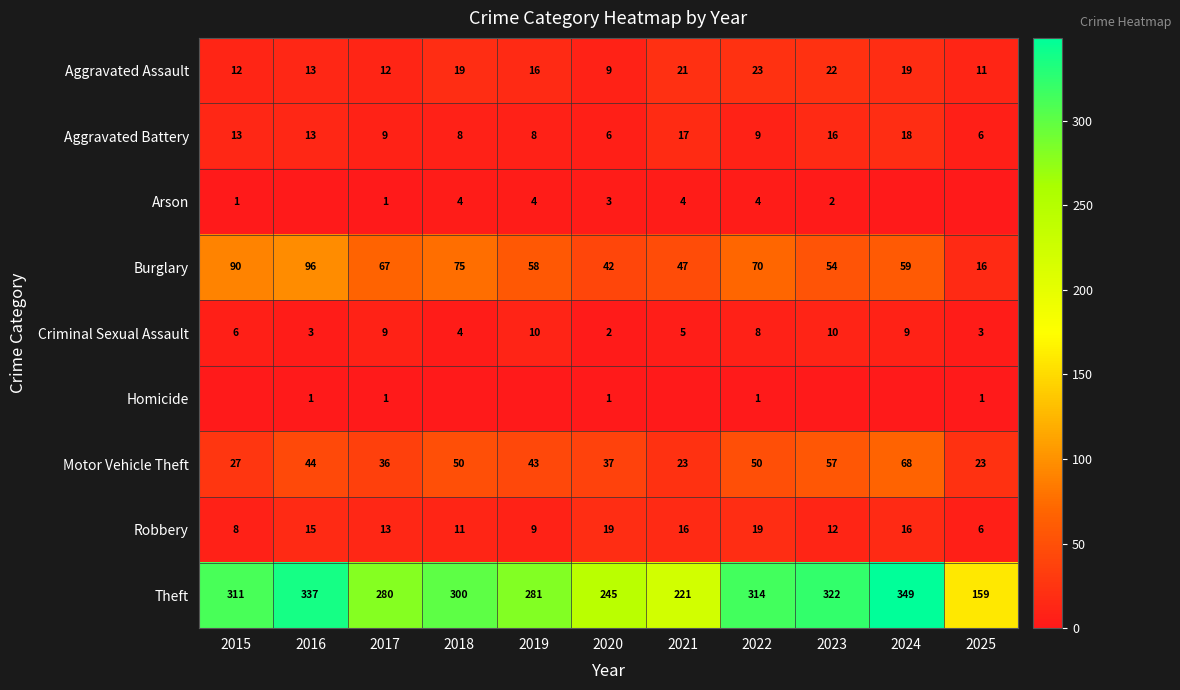

The Theft series shows 245 at 2020. True or false?

True